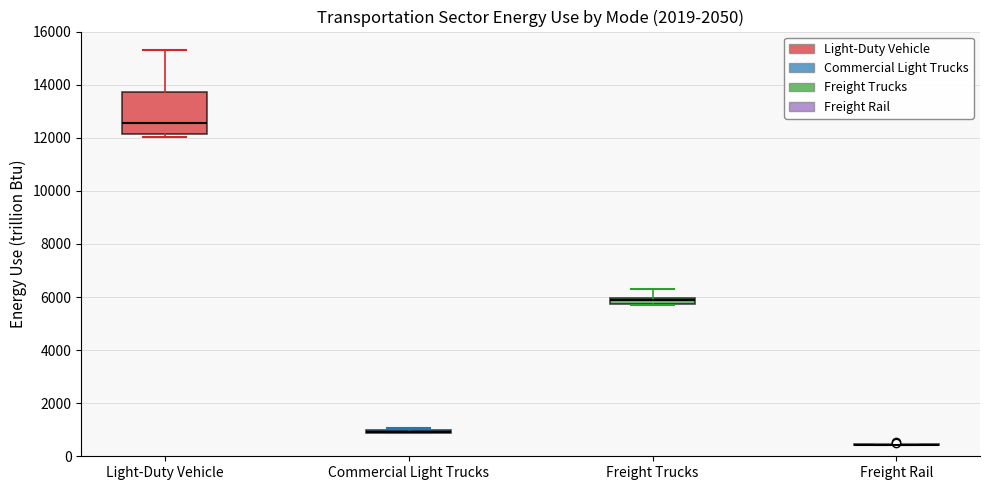

Which box is the tallest, from its lower edge to its upper edge?

Light-Duty Vehicle